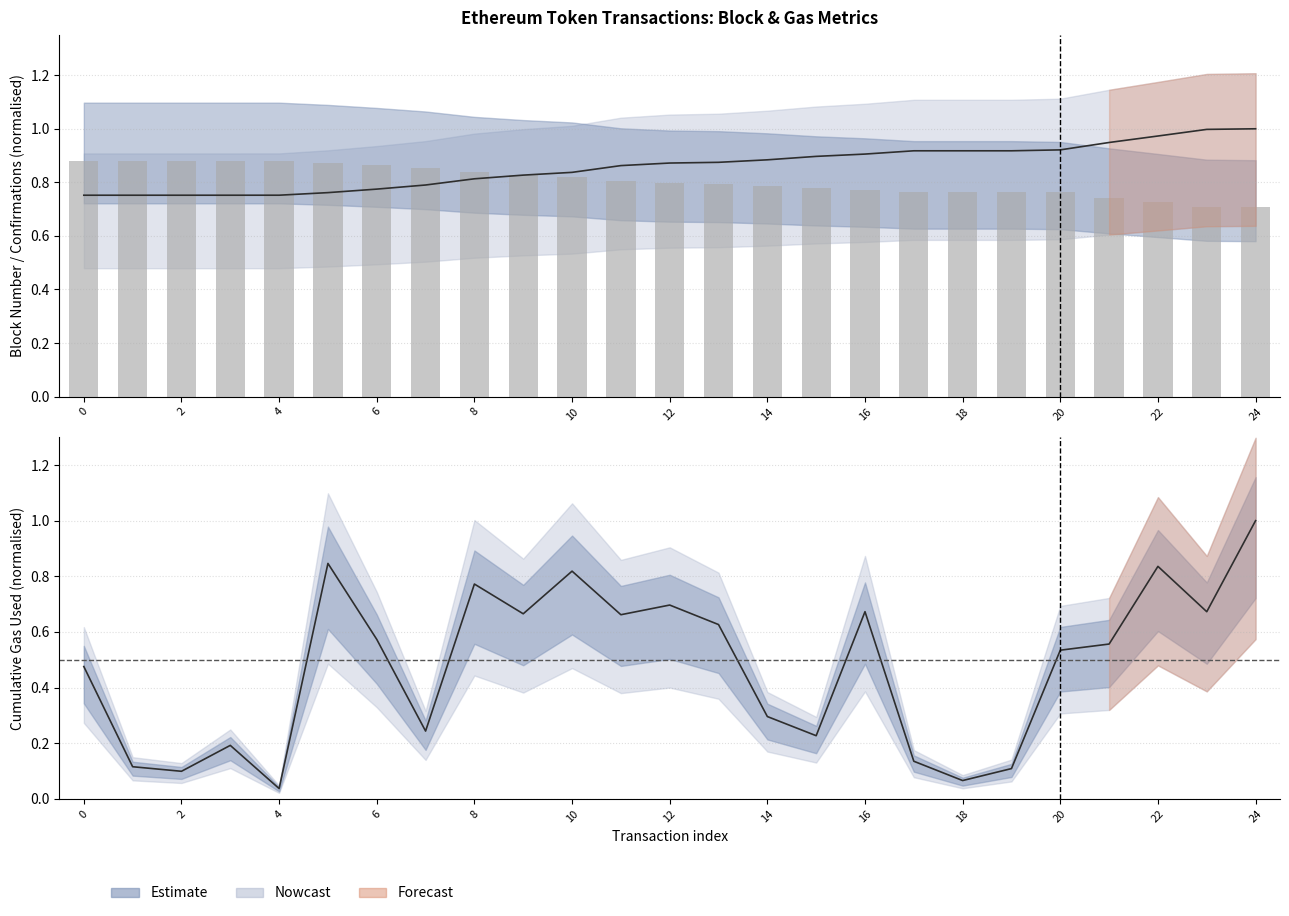

What is the difference between the maximum and minimum values in the blockNumber series?

0.2